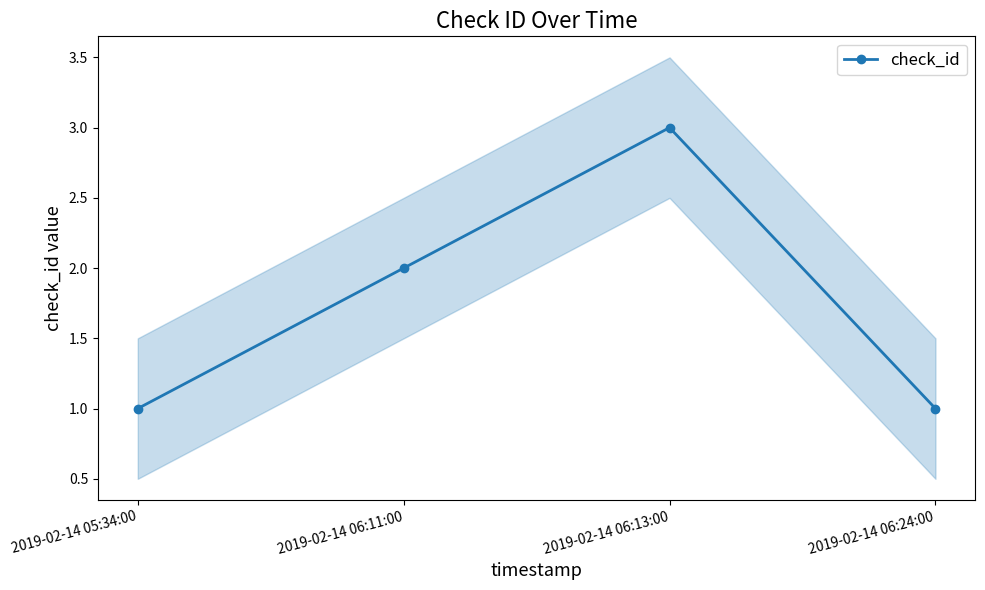

How many points are higher than both their immediate neighbors (excluding endpoints)?

1